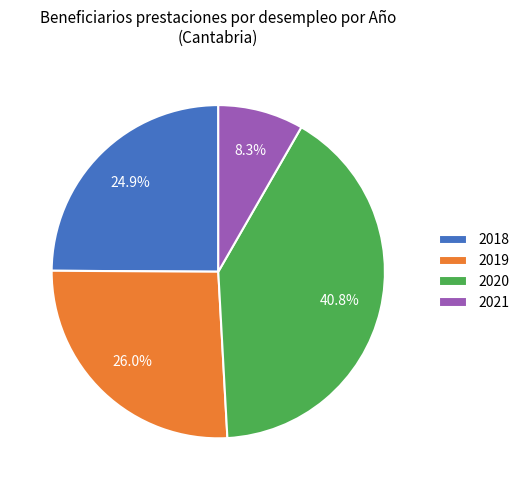

What is the ratio of the value at 2019 to the value at 2021?

3.1